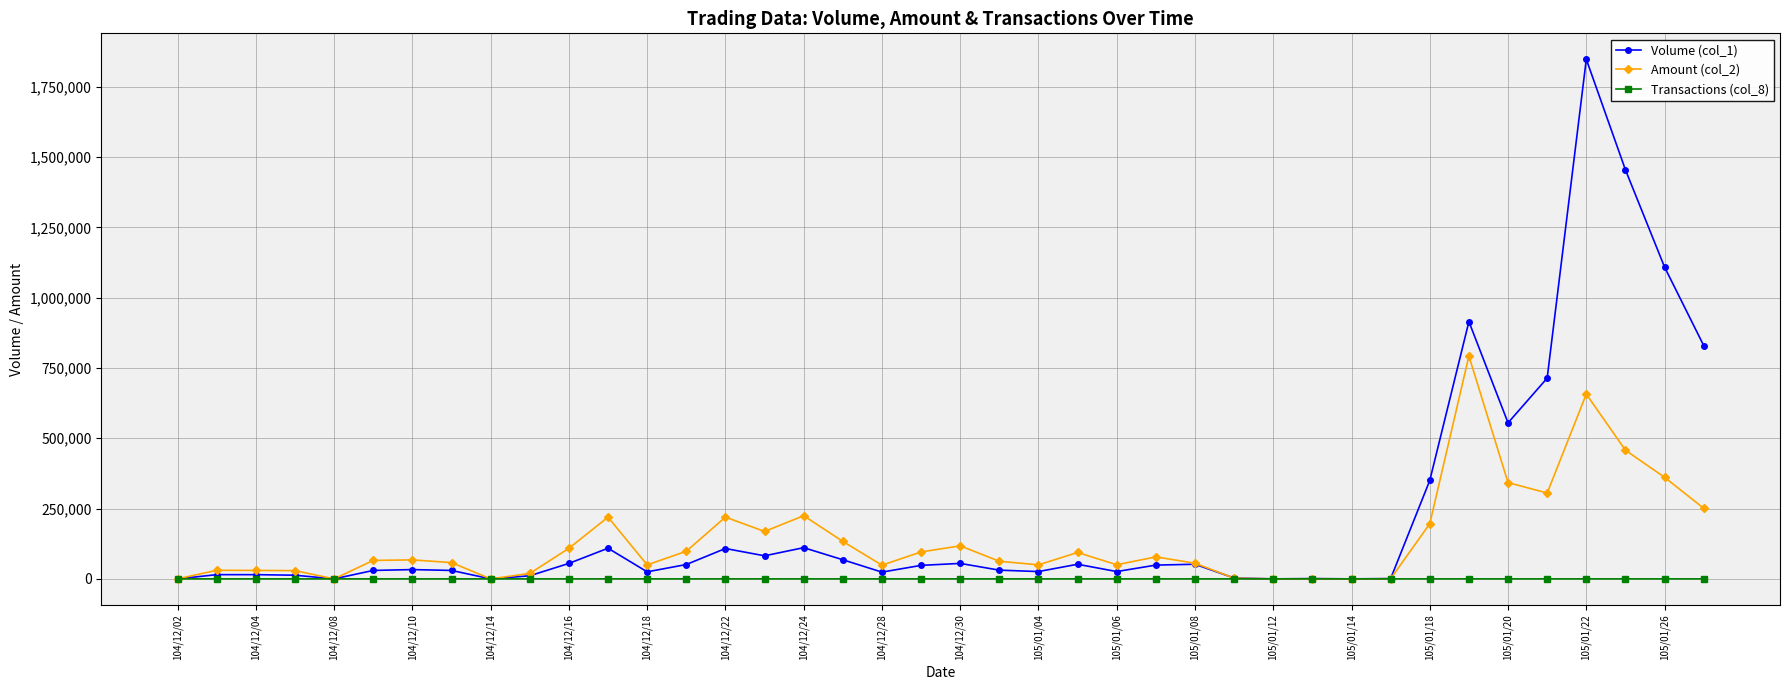

What is the highest value of the Volume (col_1) series?

1848000